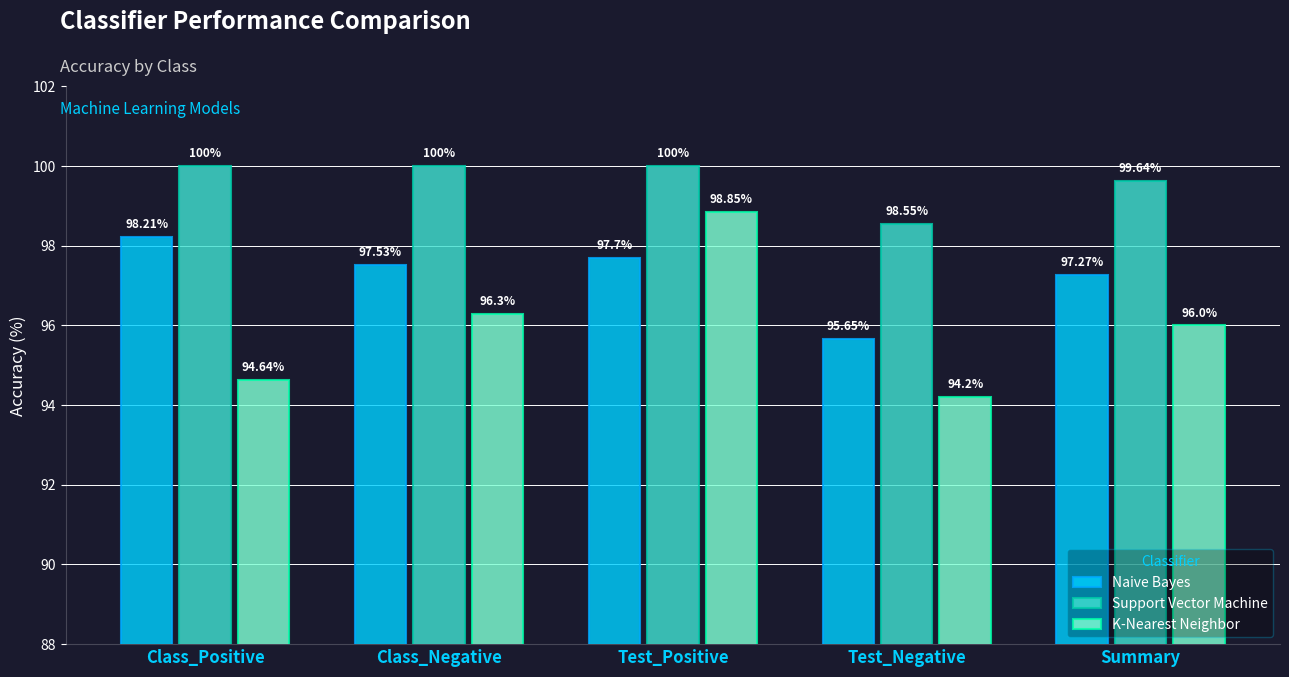

Between Class_Negative and Test_Positive, which series saw the biggest shift?

K-Nearest Neighbor